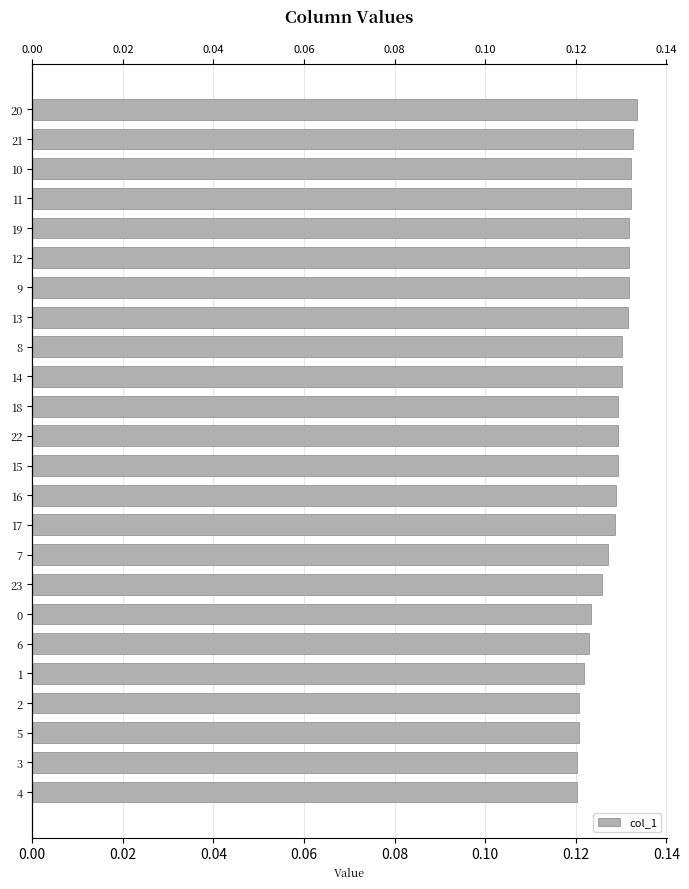

The chart shows a value of 0.2 at 8. True or false?

False